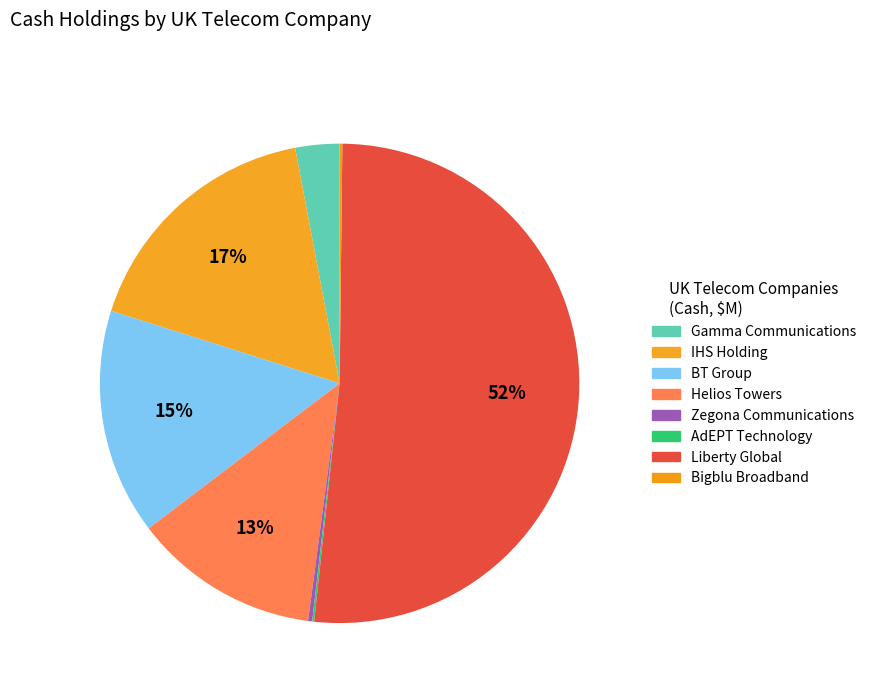

To the nearest percent, what is the difference between the AdEPT Technology and Gamma Communications slice percentages?

3%